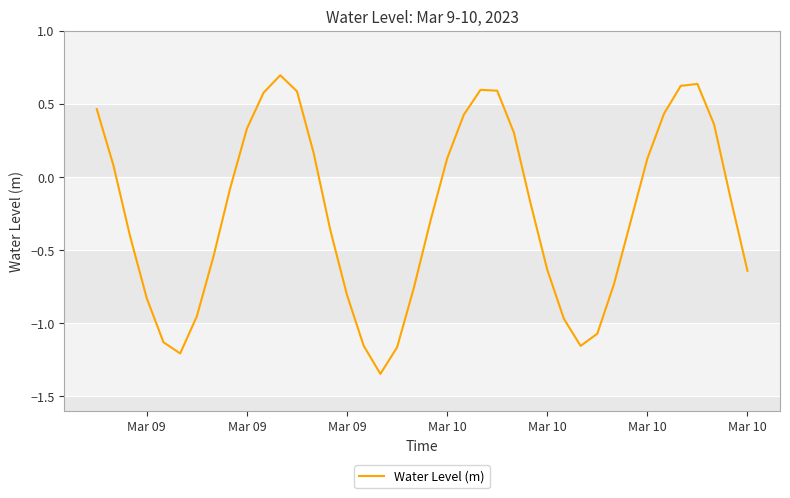

Does the chart have visible grid lines?

Yes